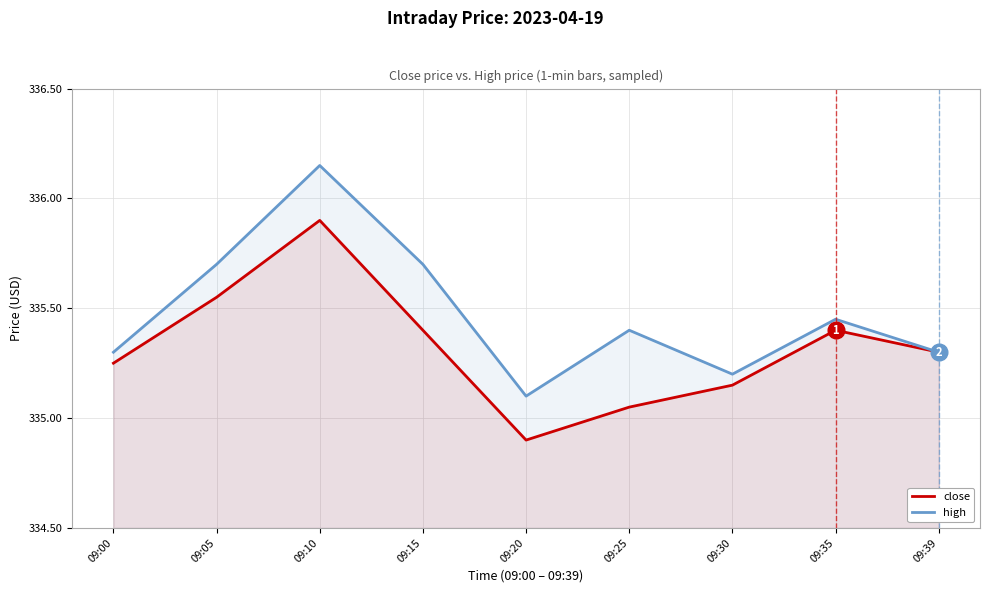

At how many categories does at least one series exceed 335?

9